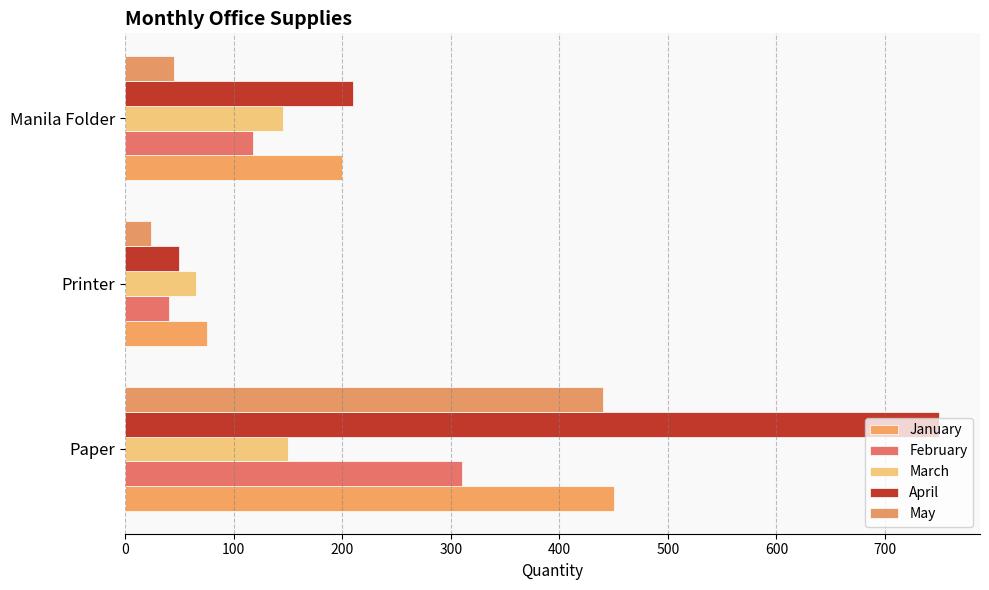

Count the number of categories in the chart.

3